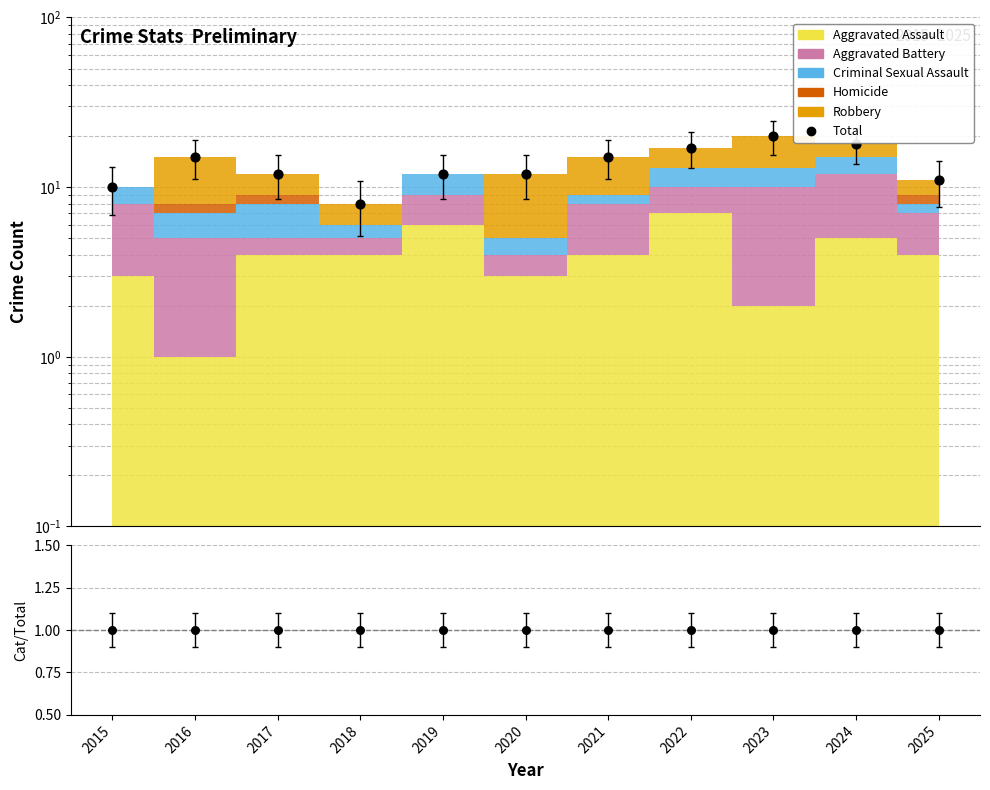

At how many categories does at least one series exceed 6?

11